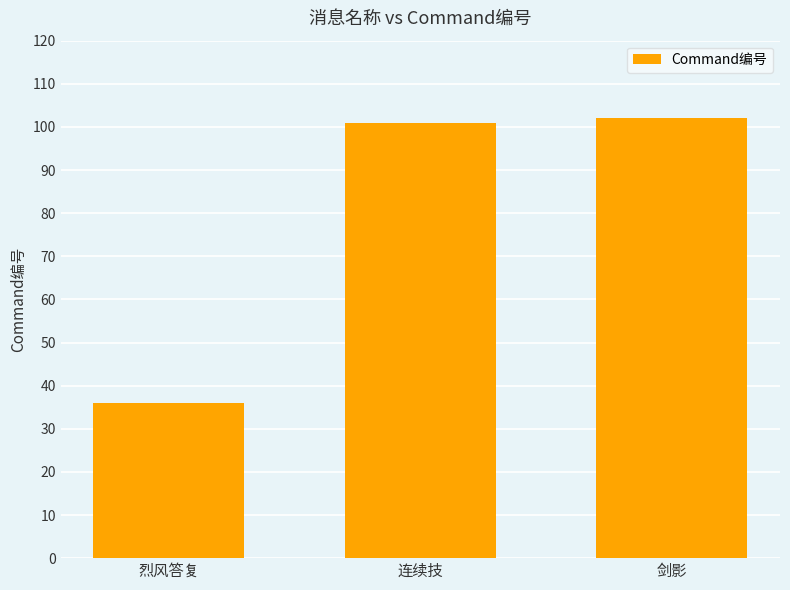

List the labels in order of value, smallest first.

烈风答复, 连续技, 剑影